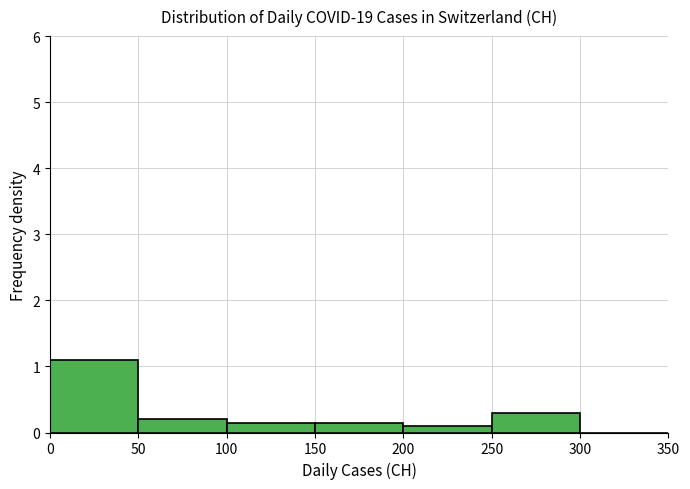

Over which range of the x-axis is the bar tallest?

0 to 50